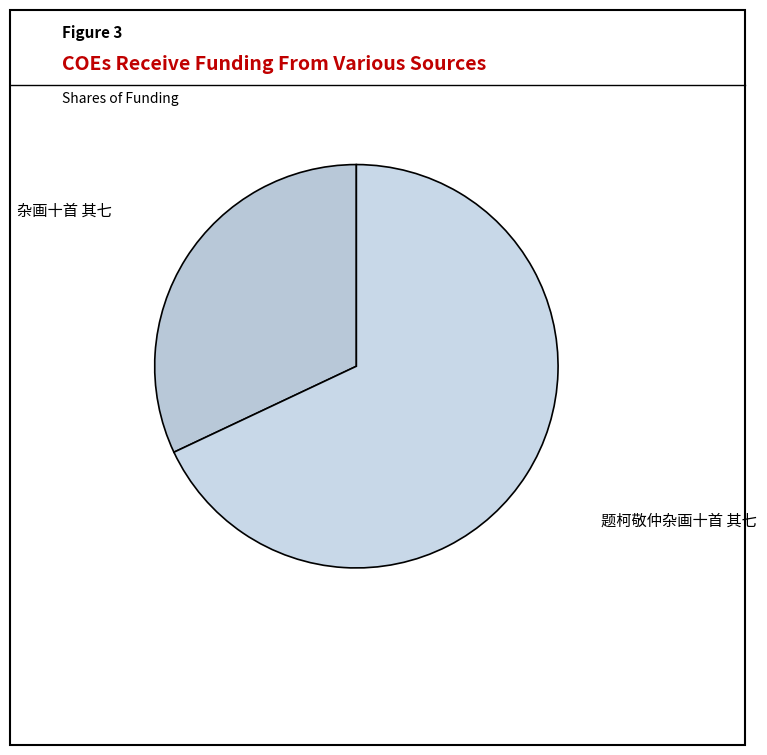

How many segments does this pie chart have?

2